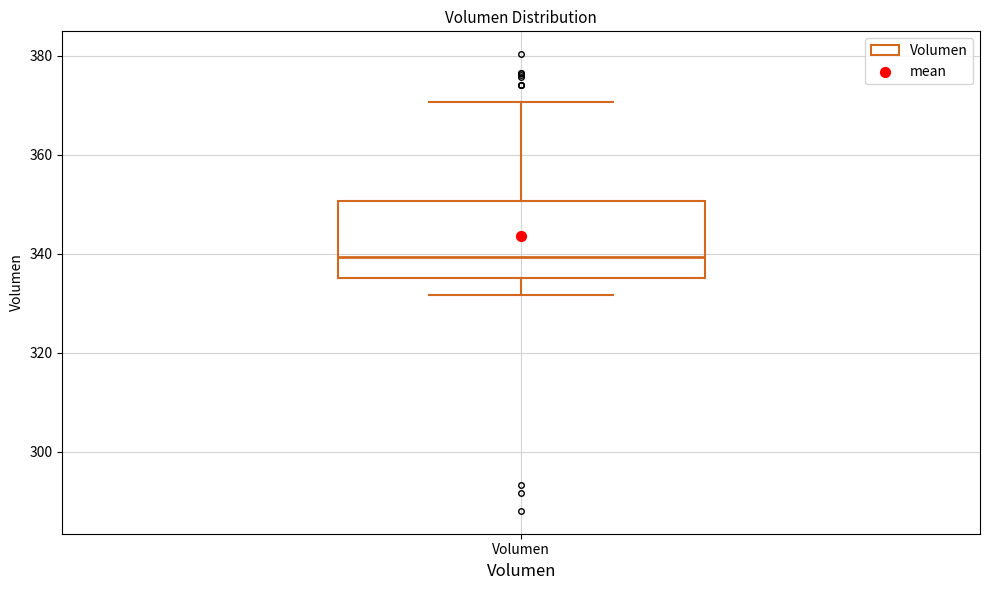

Read this box plot against the y-axis: the position of the median line, the range covered by the box, and the ends of both whiskers. The values are not printed on the chart, so give them approximately, as read against the axis.

median 340, box 336 to 350, whiskers 332 to 370